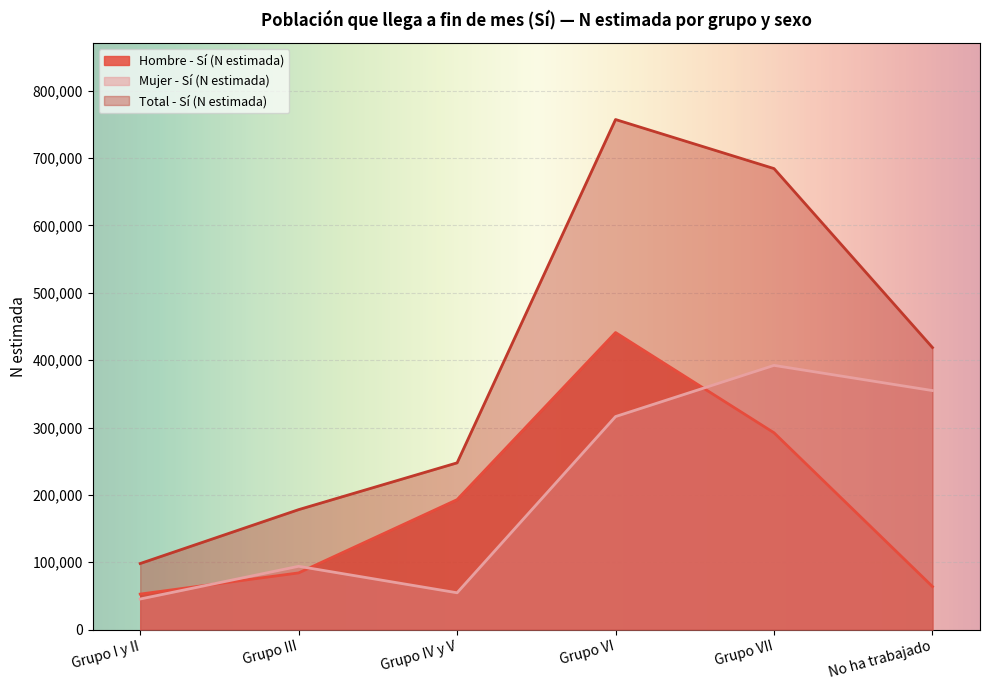

What is the sum of the Hombre - Sí (N estimada) values at No ha trabajado and Grupo VII?

356121